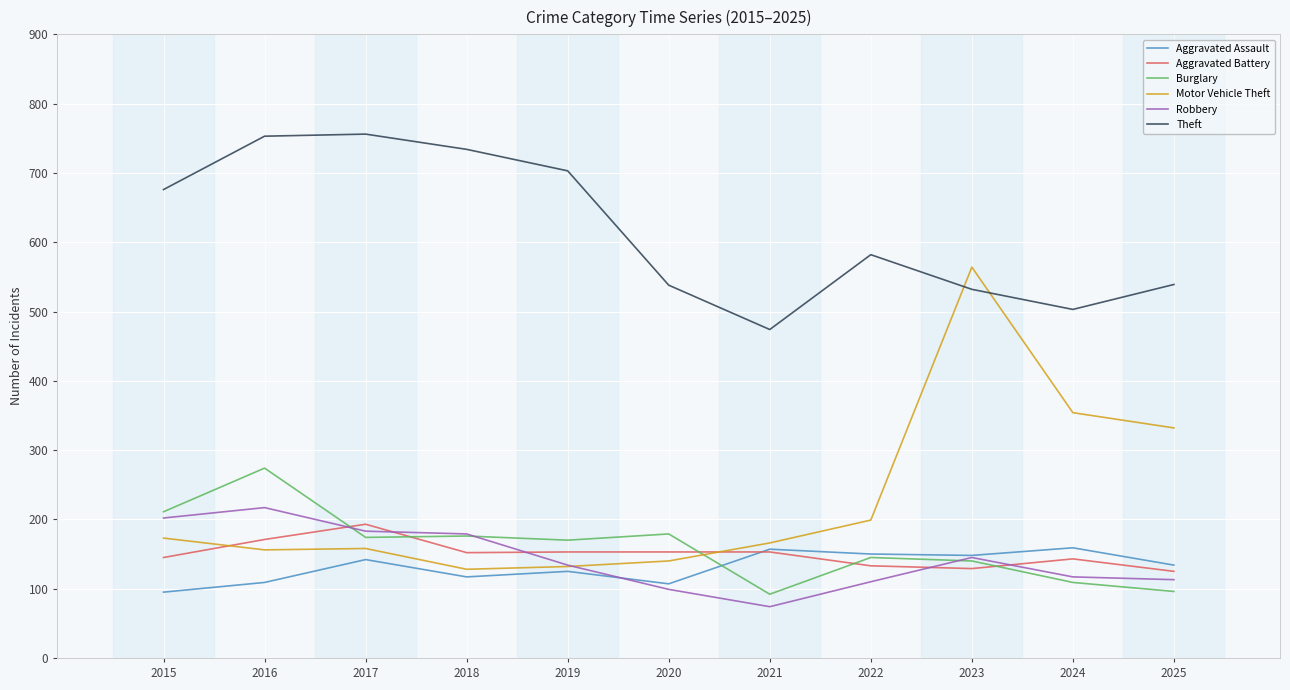

What is the minimum value shown in the chart?

74